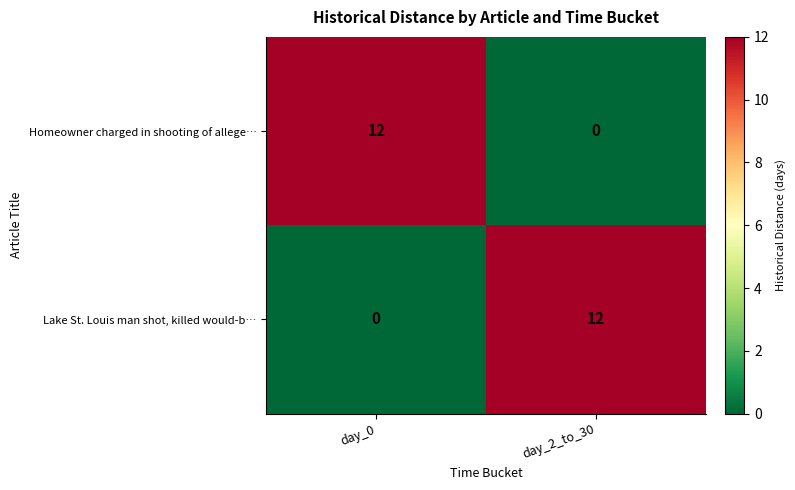

What is the average value of the Homeowner charged in shooting of allege… series?

6